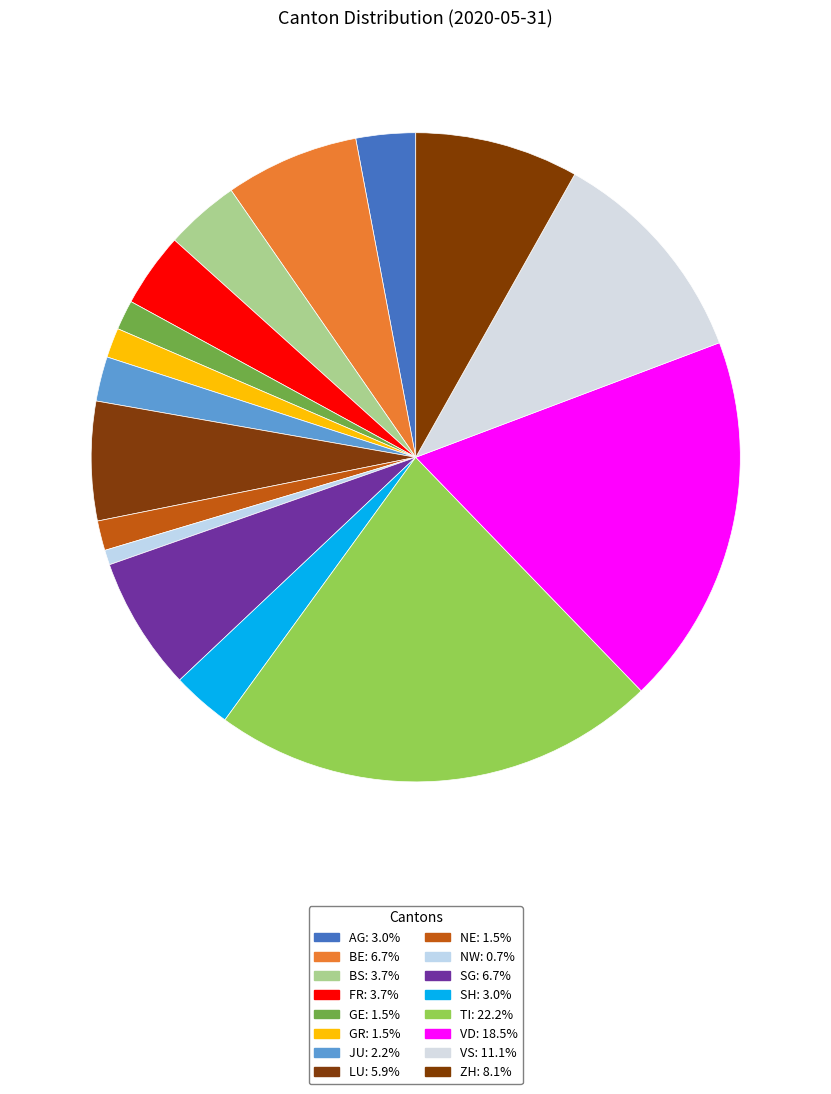

Count the number of slices in the pie.

16